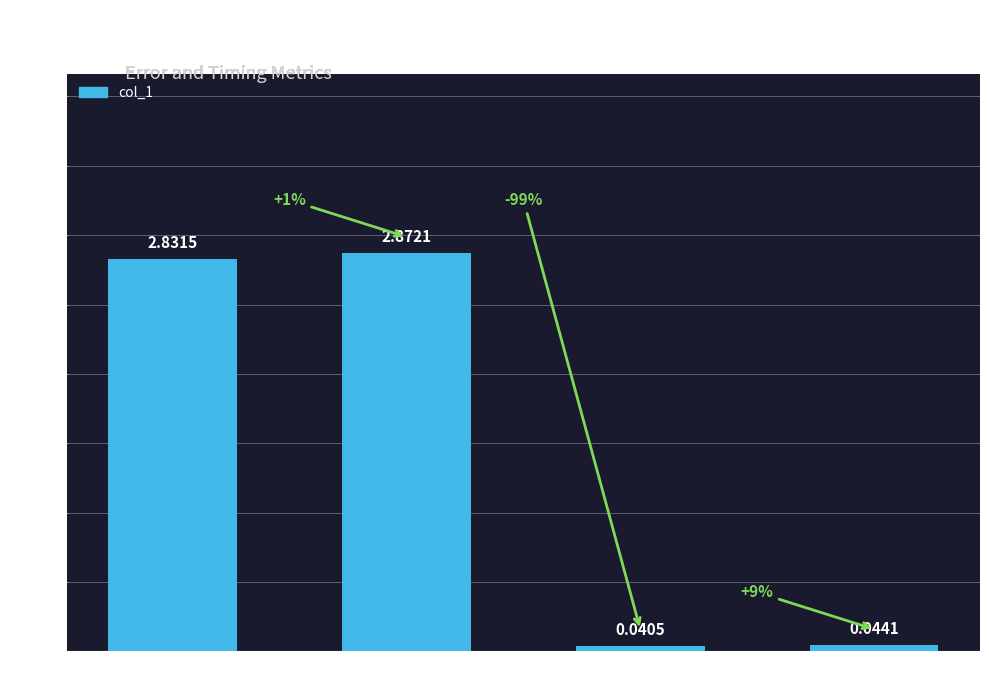

At which category does the chart reach its minimum across all series?

Training Time